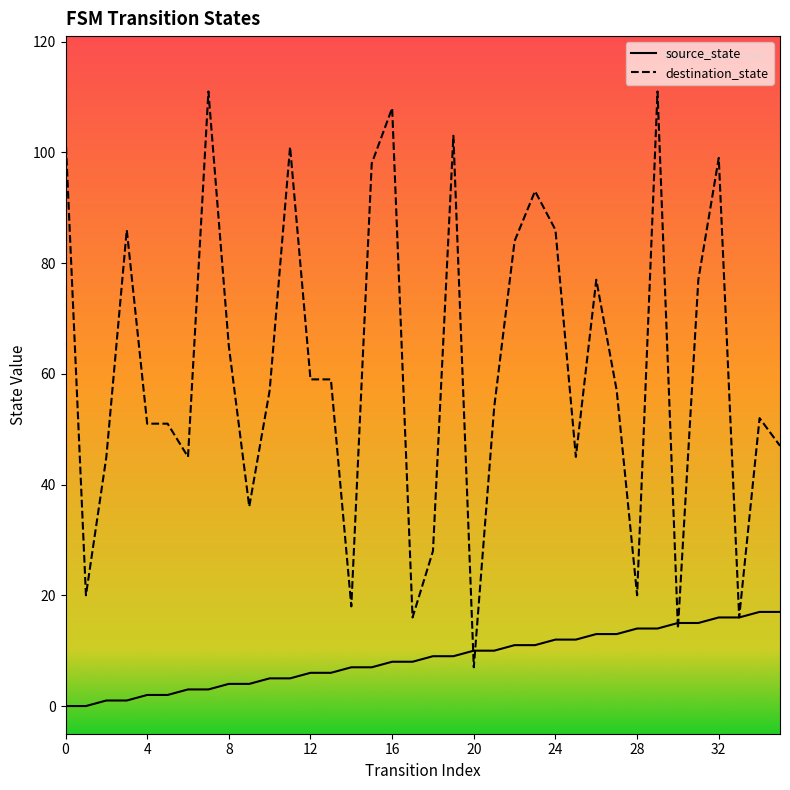

True or false: destination_state has a value of 36 at 12.

False